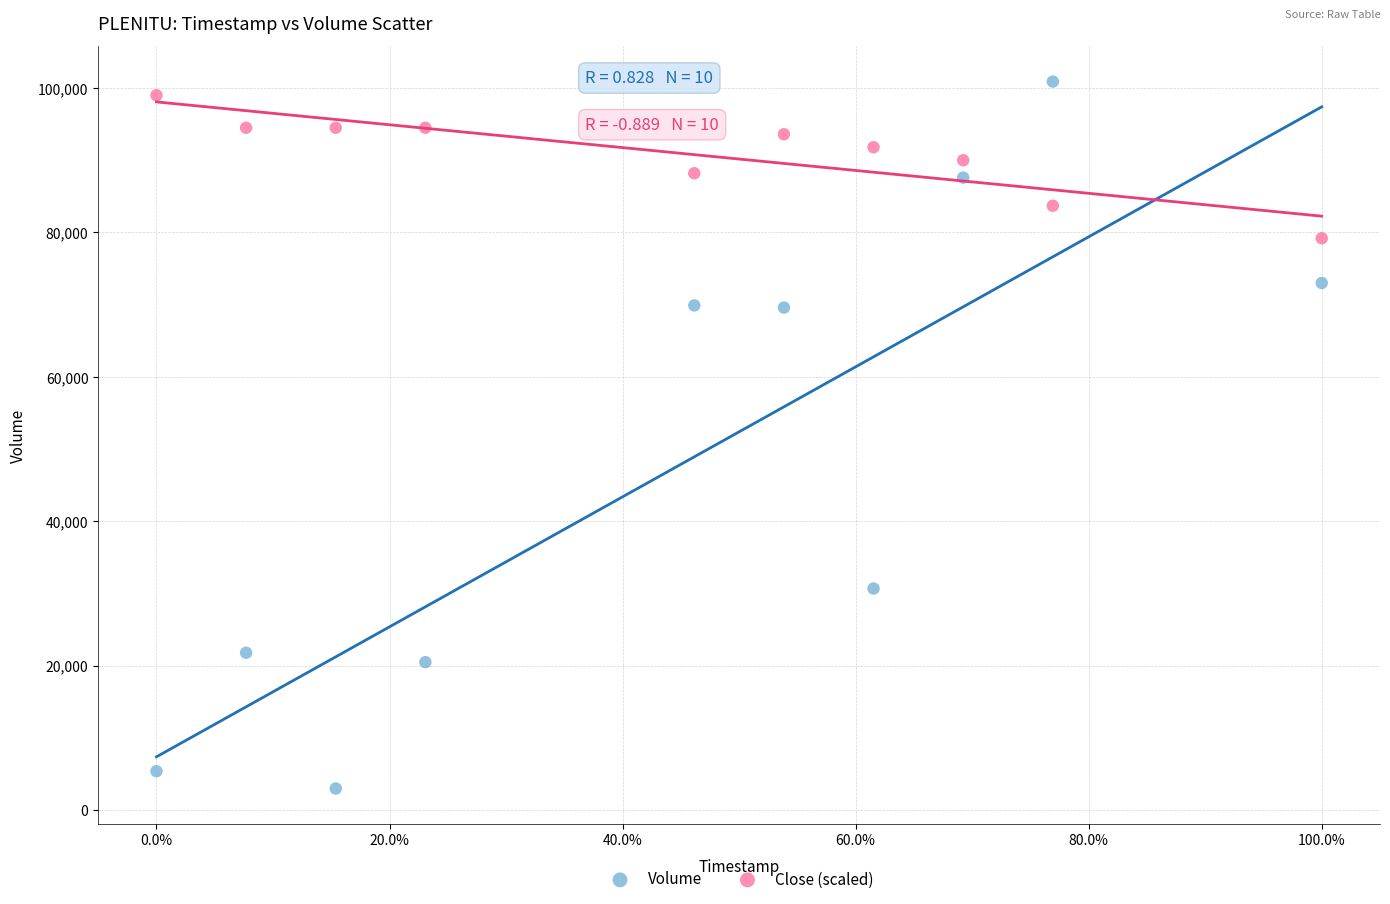

Across all data points, what is the range of Y values (max minus min)?

97900.0